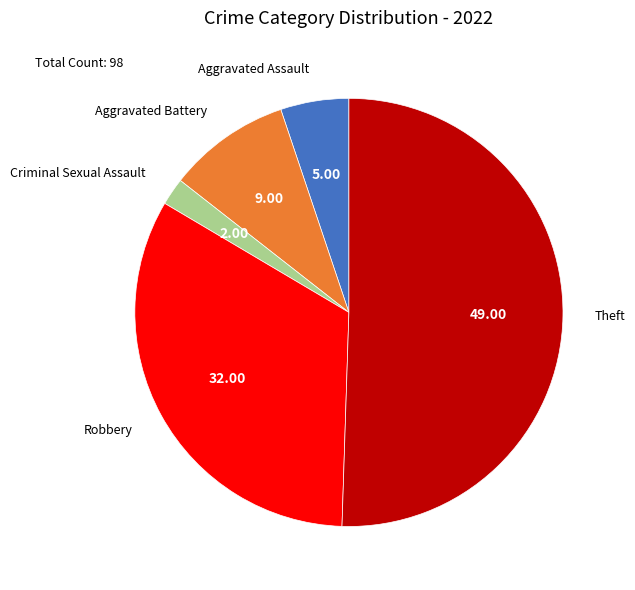

Which has a higher value, Aggravated Assault or Aggravated Battery?

Aggravated Battery